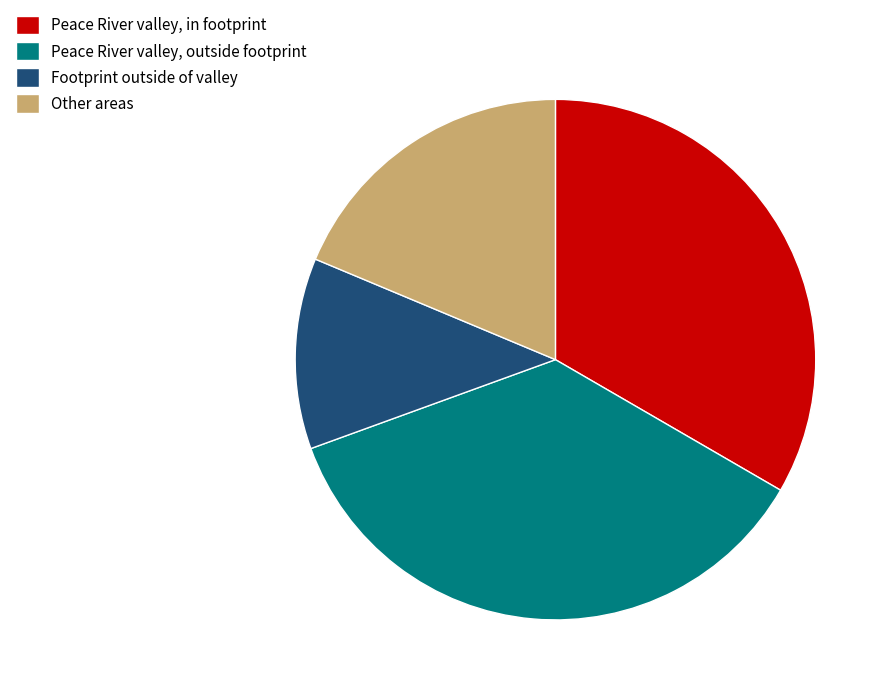

Rank the categories by value from highest to lowest.

Peace River valley, outside footprint, Peace River valley, in footprint, Other areas, Footprint outside of valley